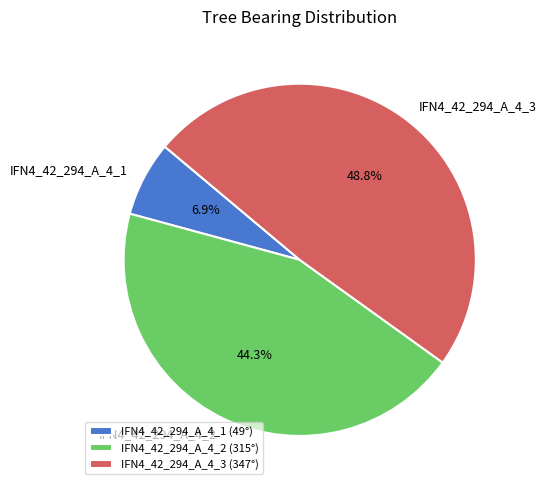

What is the largest slice in the pie chart?

IFN4_42_294_A_4_3